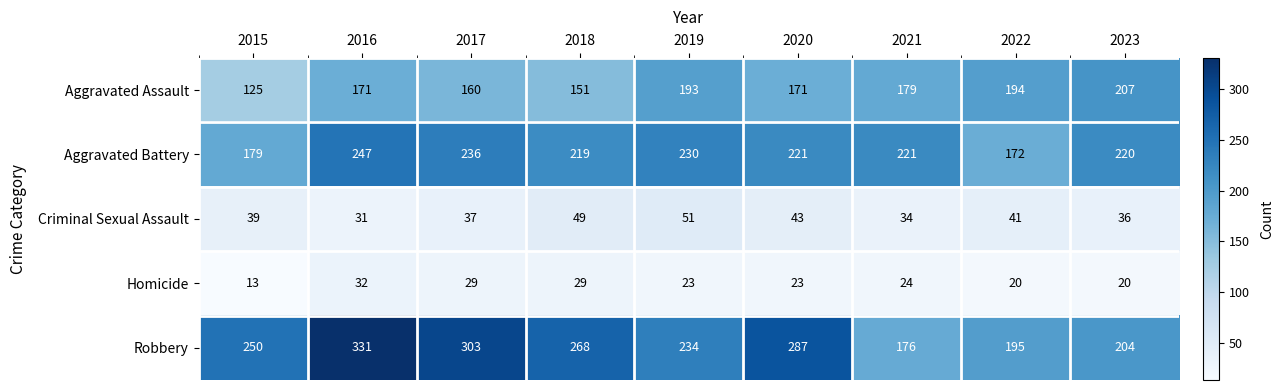

Is it true that Homicide equals 23 at 2020?

True